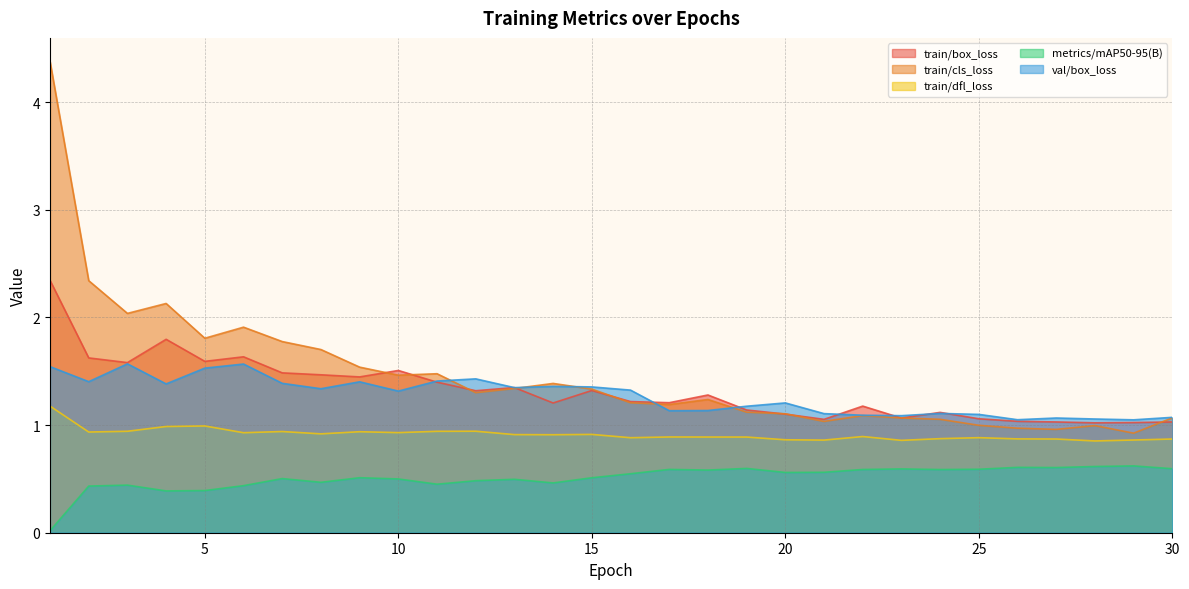

What are all the series names shown in the legend?

train/box_loss, train/cls_loss, train/dfl_loss, metrics/mAP50-95(B), val/box_loss